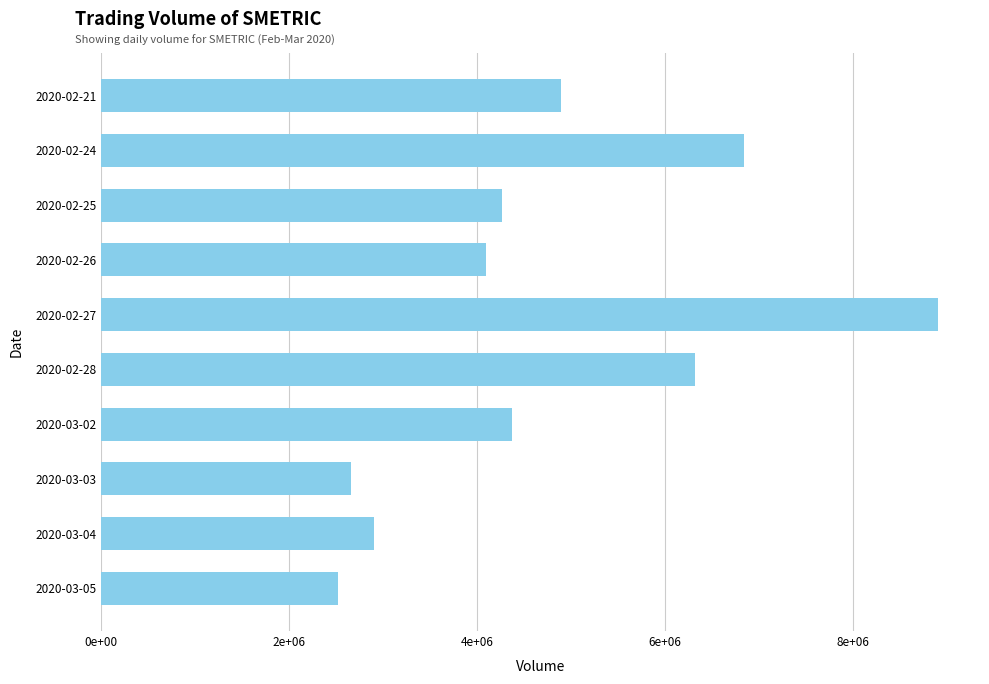

What is the smallest value displayed?

2515600